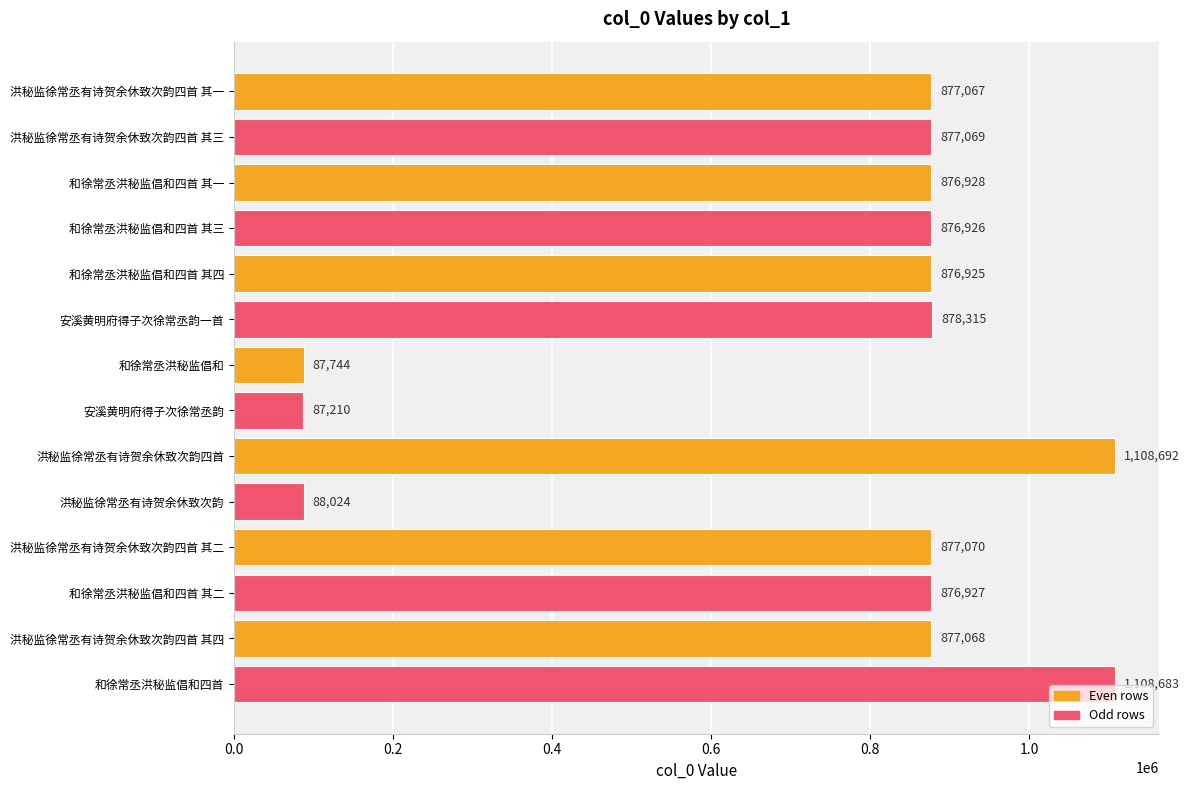

Which label corresponds to the largest value in the chart?

洪秘监徐常丞有诗贺余休致次韵四首